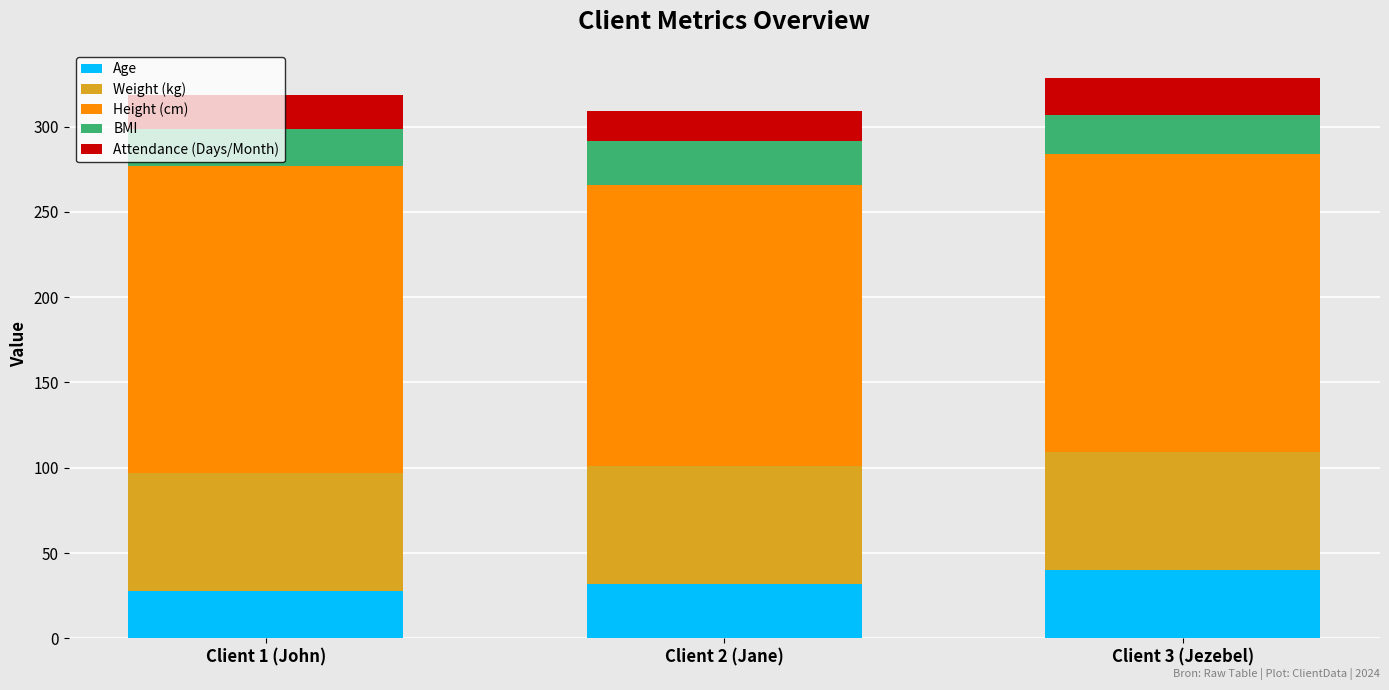

Are the bars grouped side by side (vs. stacked)?

No